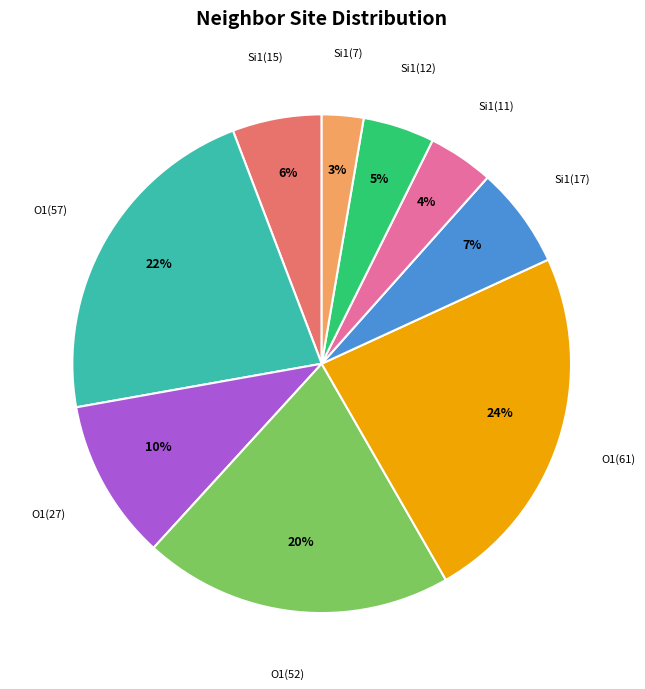

Combined, do Si1(12) and Si1(11) account for over 50%?

No